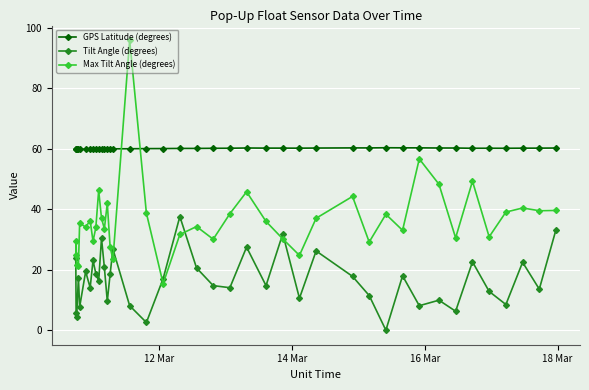

What is the greatest value displayed?

96.0